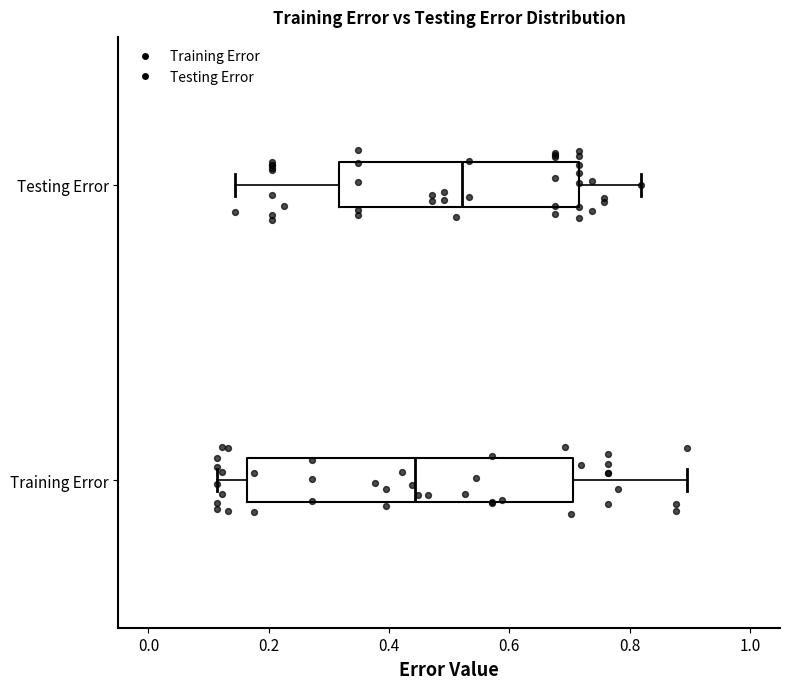

Which box is the widest, from its left edge to its right edge?

Training Error